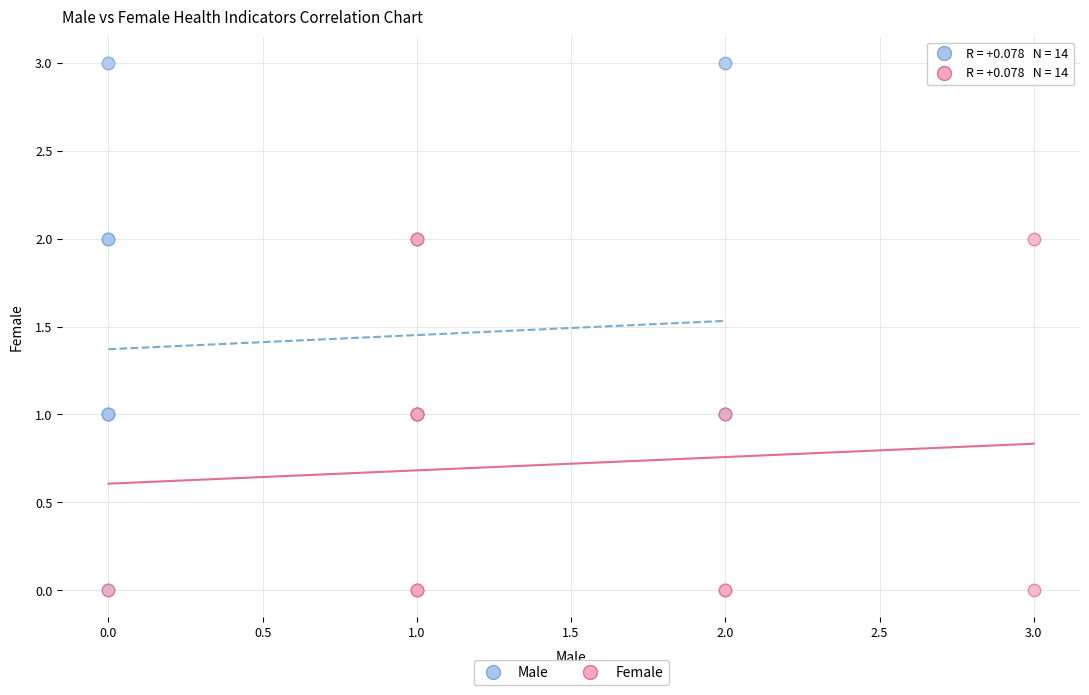

What are all the series names shown in the legend?

Male, Female